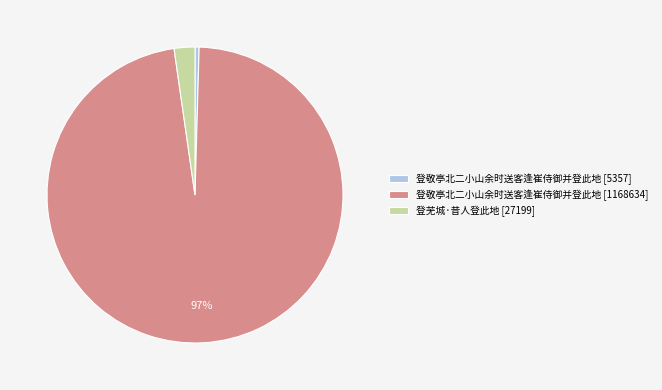

To the nearest percent, what is the combined percentage of 登芜城·昔人登此地 [27199] and 登敬亭北二小山余时送客逢崔侍御并登此地 [1168634]?

100%